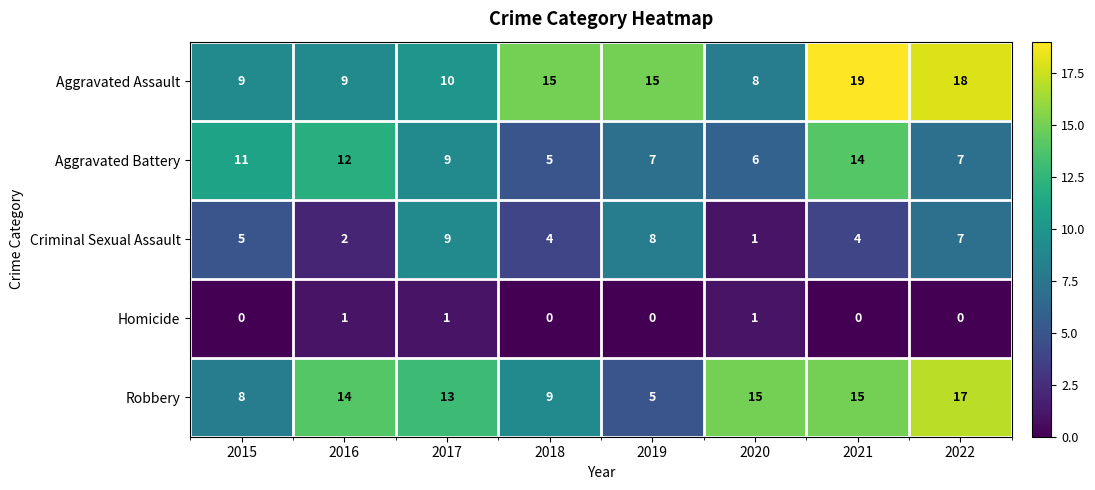

What is the lowest value of the Robbery series?

5